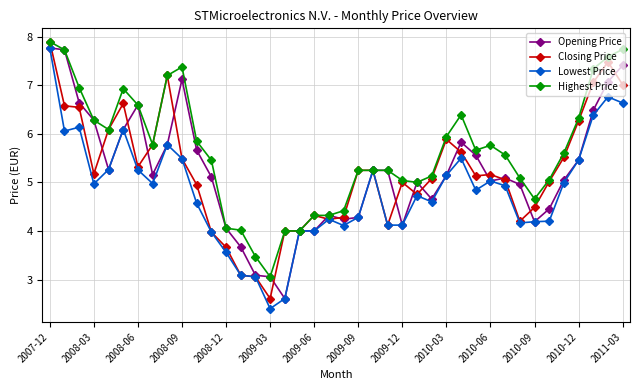

Which series has the largest total across all categories?

Highest Price